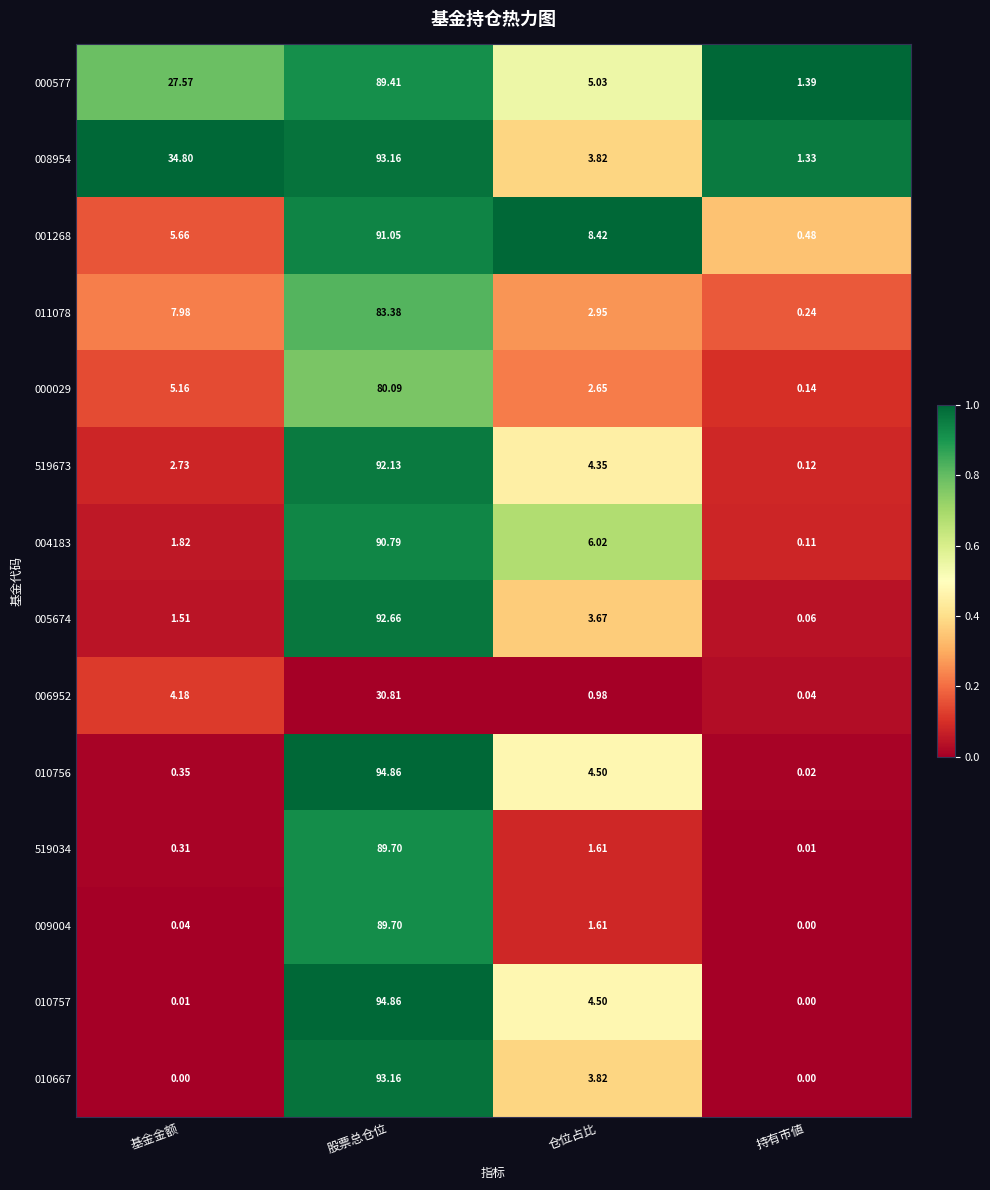

At which label does 519673 reach its peak?

股票总仓位